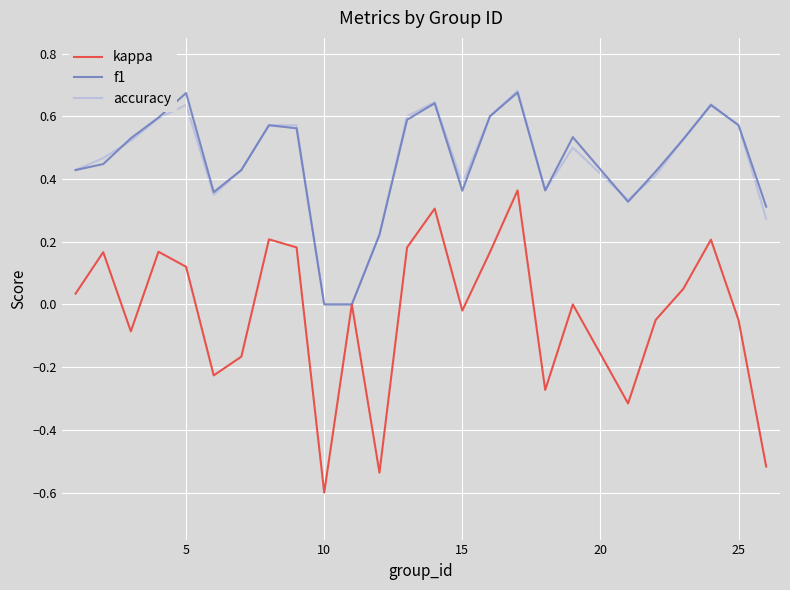

Which series has the widest spread of values?

kappa